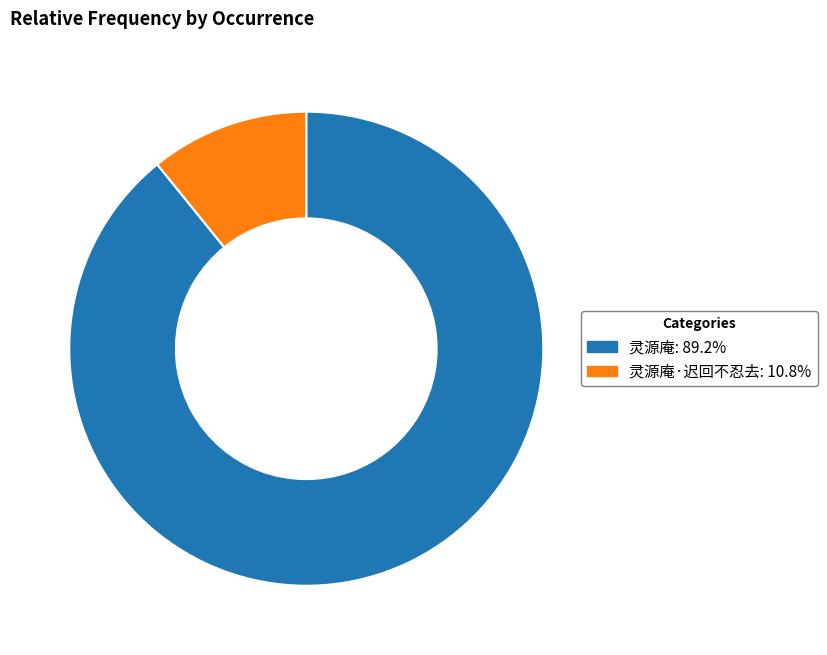

Is there a majority slice in this chart?

Yes